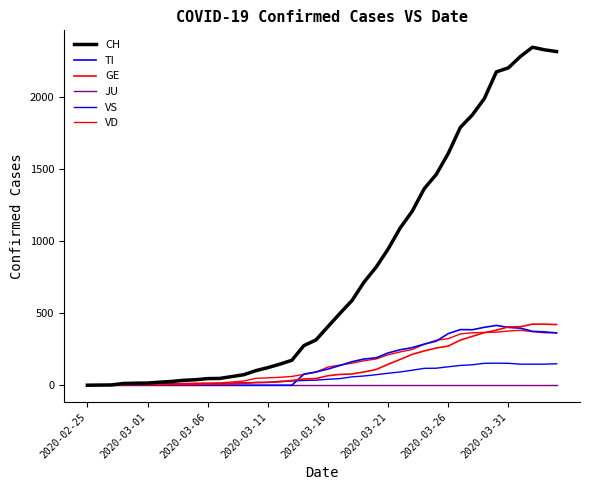

How many lines are shown in the chart?

6